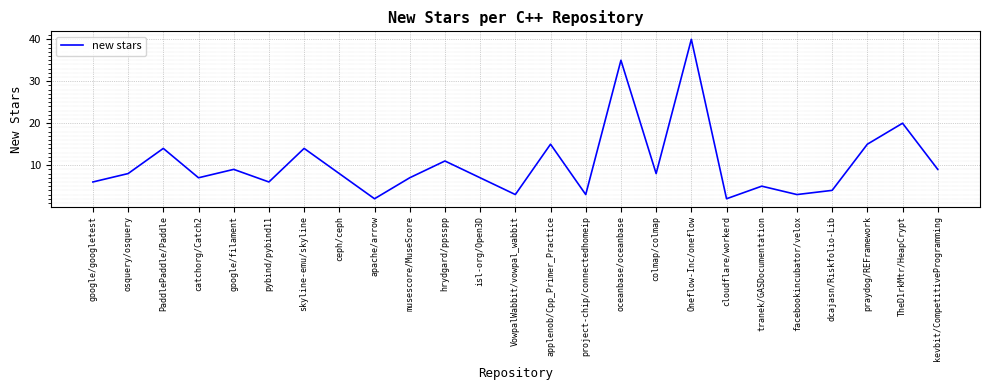

What position from the left is colmap/colmap?

17